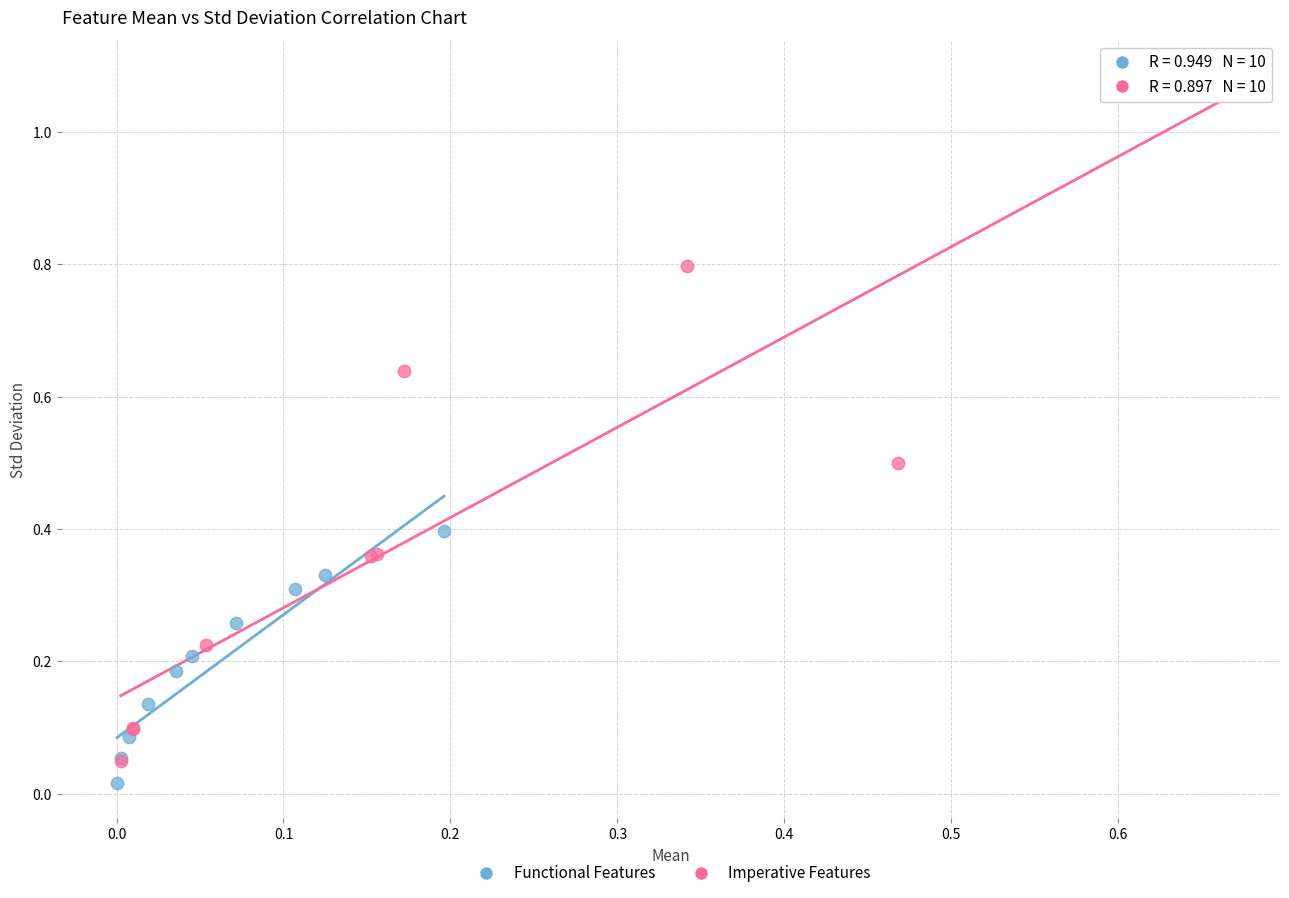

What are all the series names shown in the legend?

Functional Features, Imperative Features